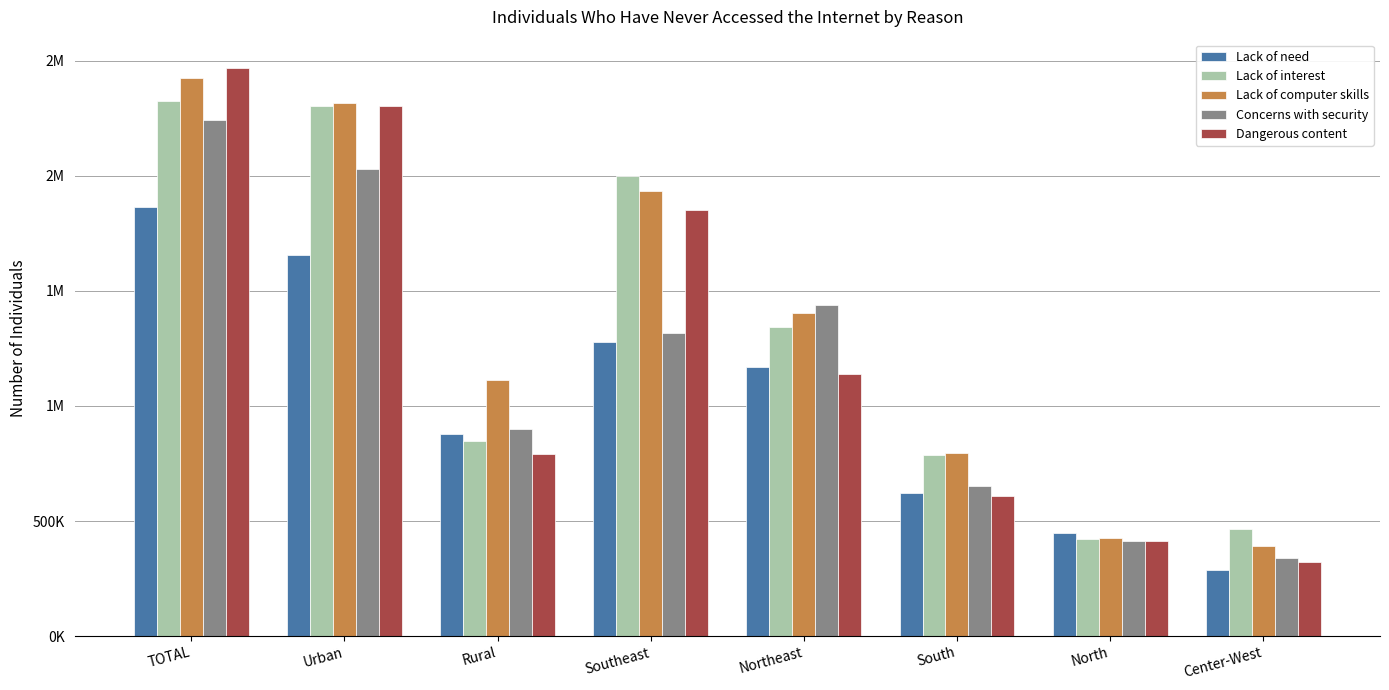

What is the difference between the second highest and minimum values in the Concerns with security series?

1694104